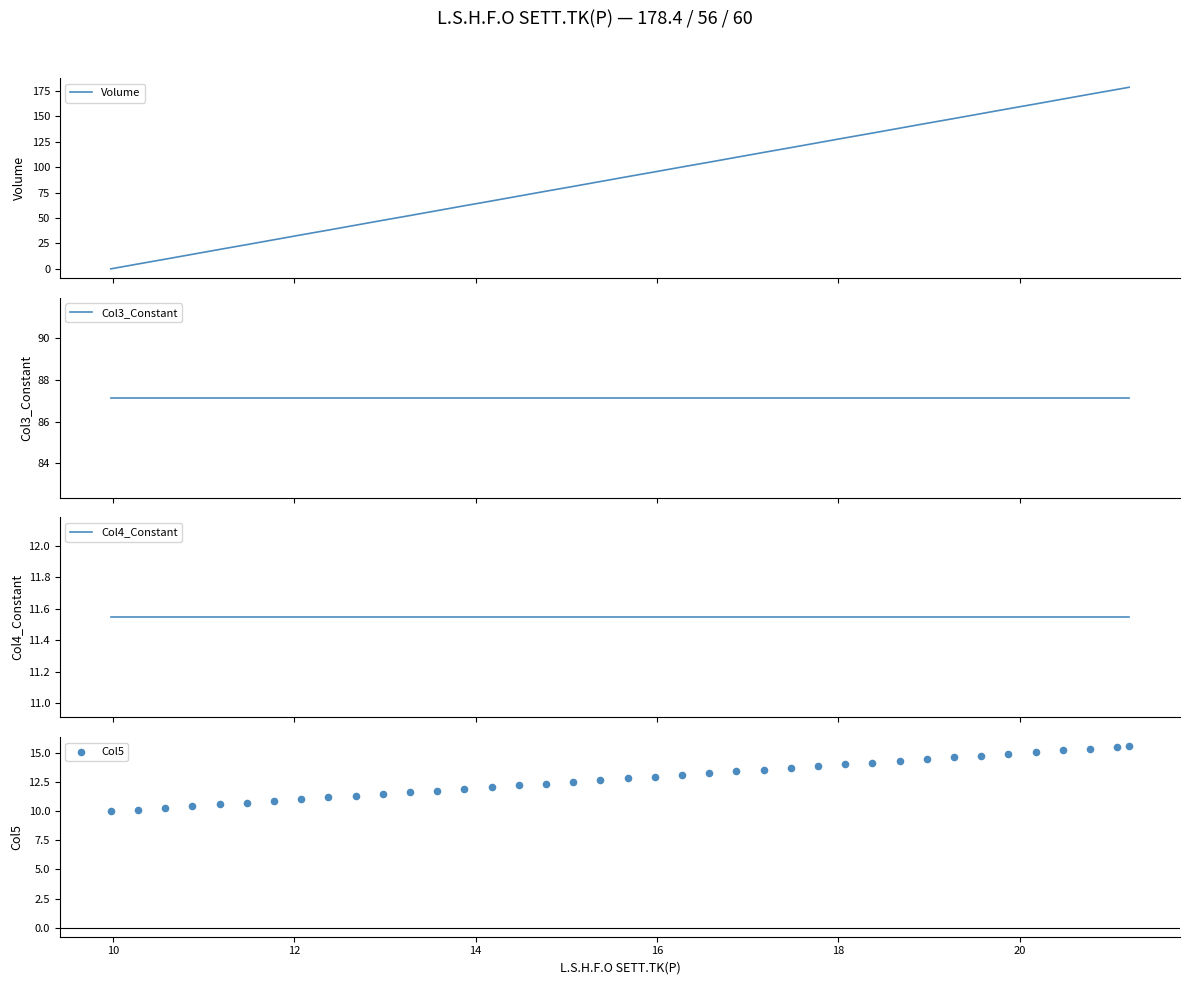

Which series reaches the minimum Y coordinate?

Volume